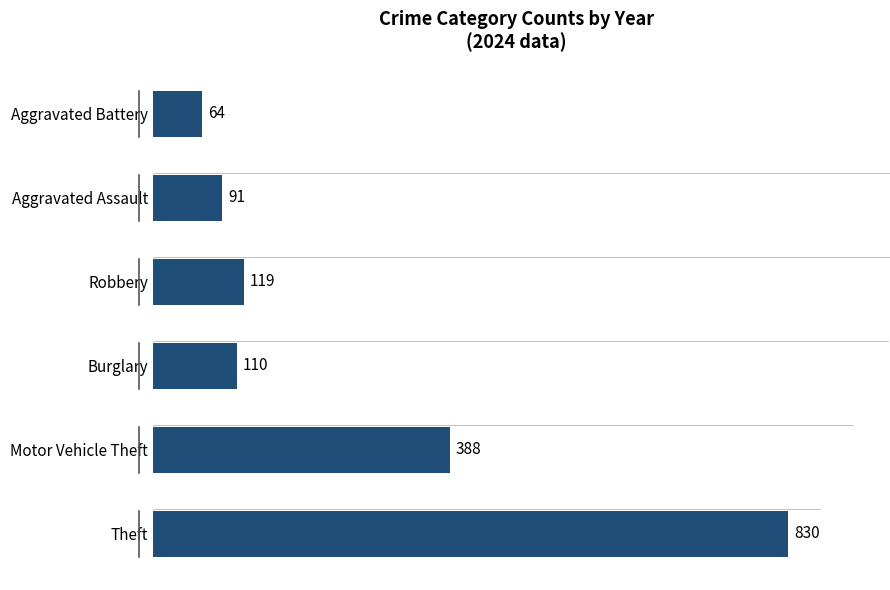

Which label corresponds to the smallest value in the chart?

Aggravated Battery